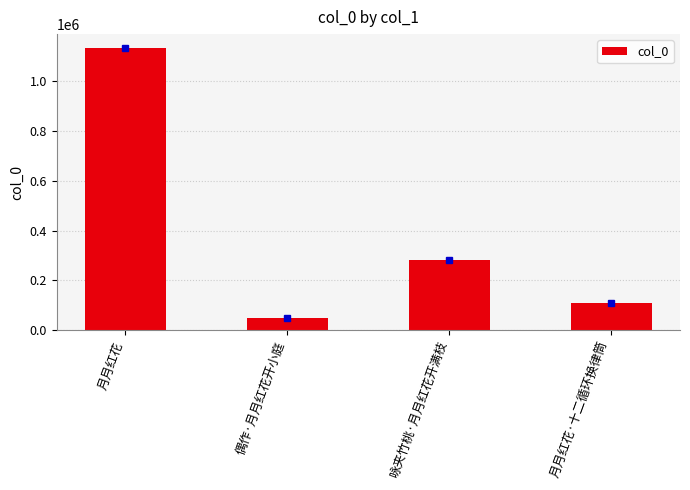

What is the change in value from 月月红花 to 偶作·月月红花开小庭?

-1083351